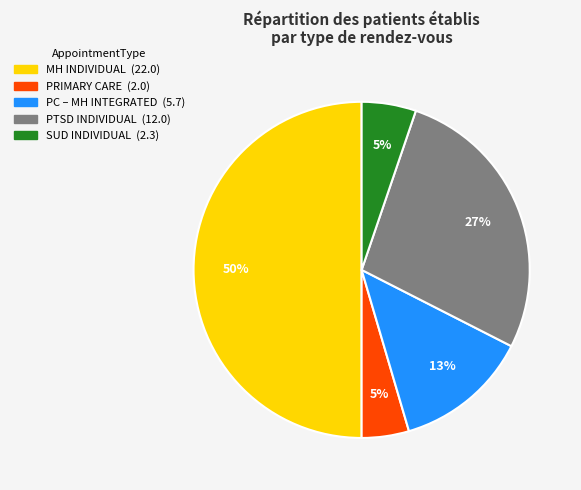

To the nearest percent, what is the average slice percentage?

20%